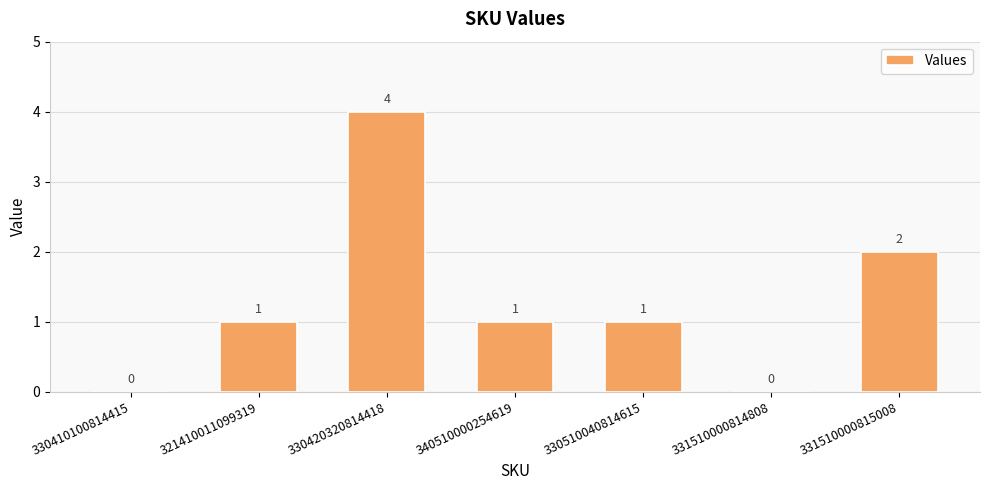

Which label corresponds to the largest value in the chart?

330420320814418